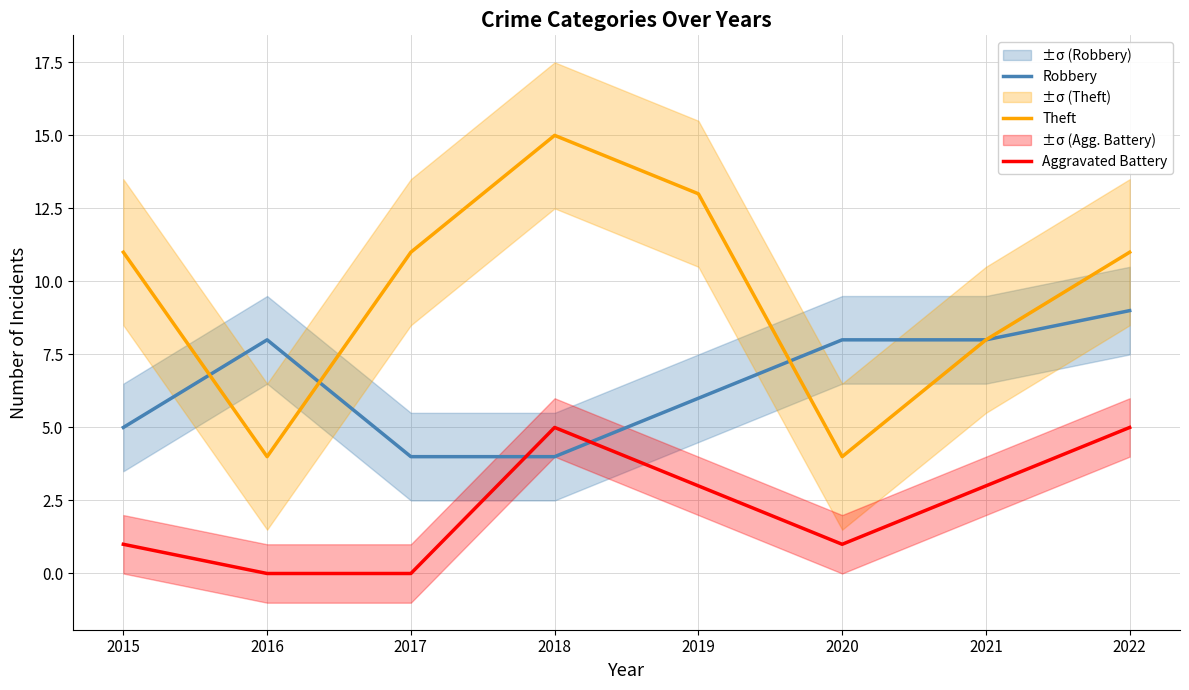

Rank the series by their average value, from lowest to highest.

Aggravated Battery, Robbery, Theft